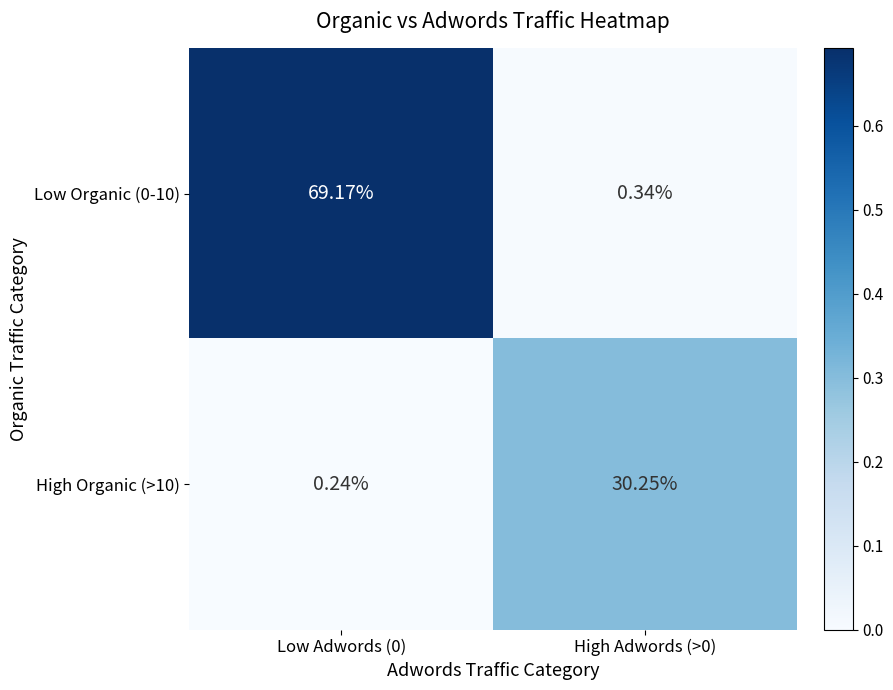

Which series has the largest total across all categories?

Low Organic (0-10)